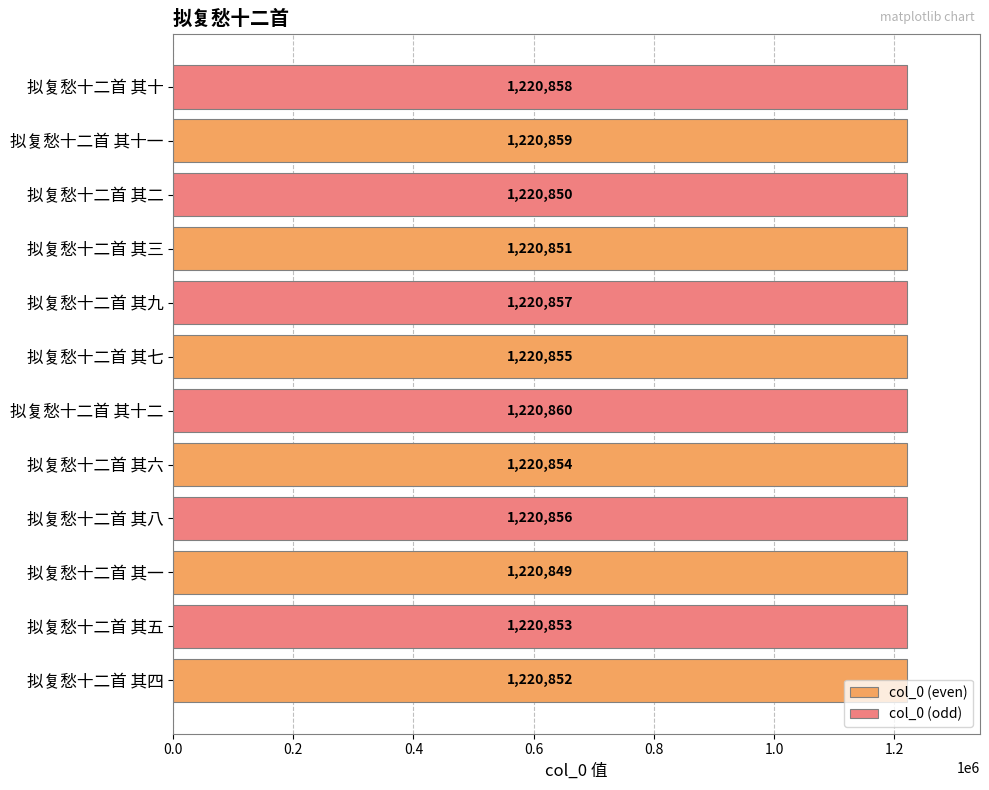

List the labels in order of col_0 (even) value, largest first.

拟复愁十二首 其十一, 拟复愁十二首 其七, 拟复愁十二首 其六, 拟复愁十二首 其四, 拟复愁十二首 其三, 拟复愁十二首 其一